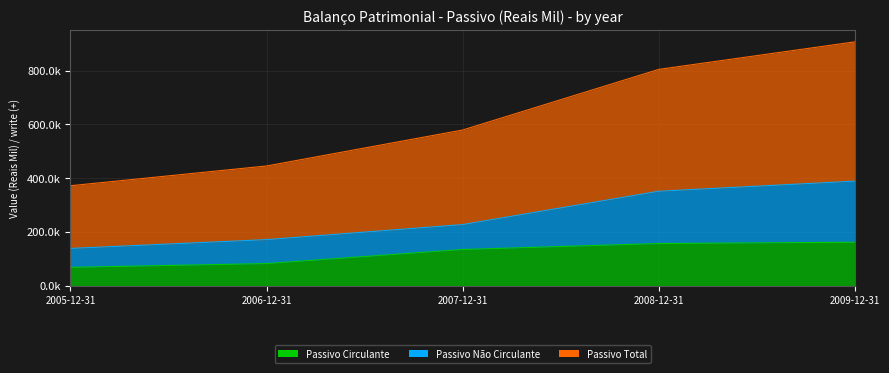

What is the sum of all Passivo Total values?

3107689